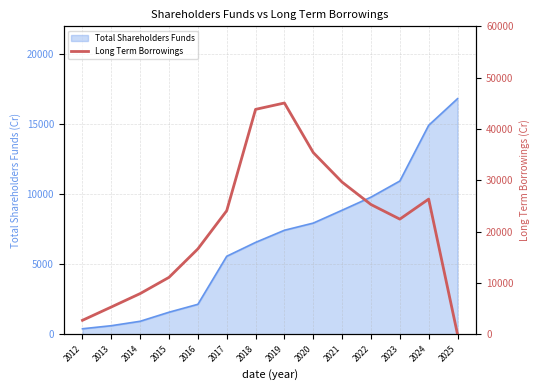

At which label does Total Shareholders Funds reach its peak?

2025